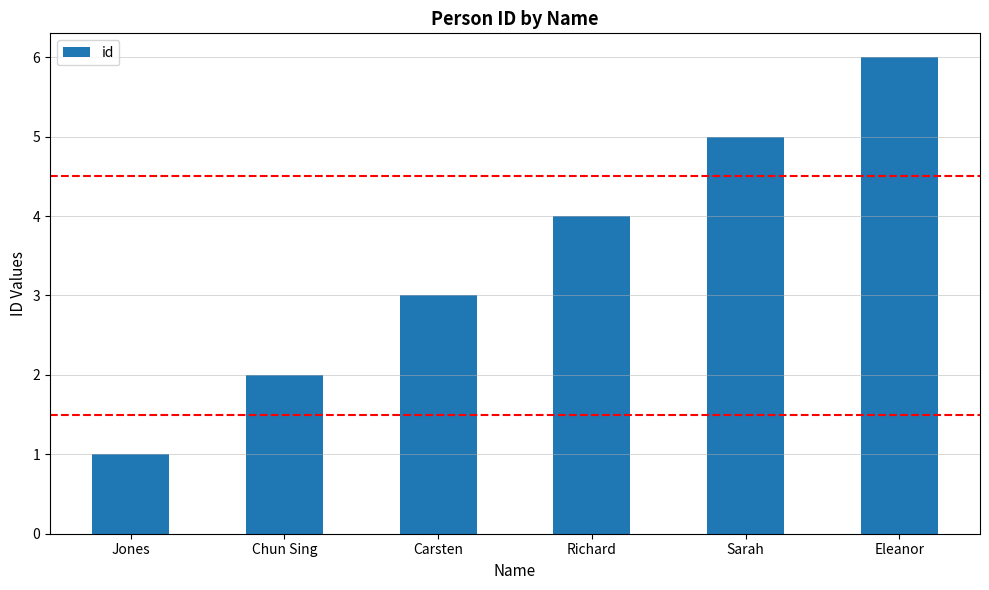

True or false: the data shows 4 at Eleanor.

False